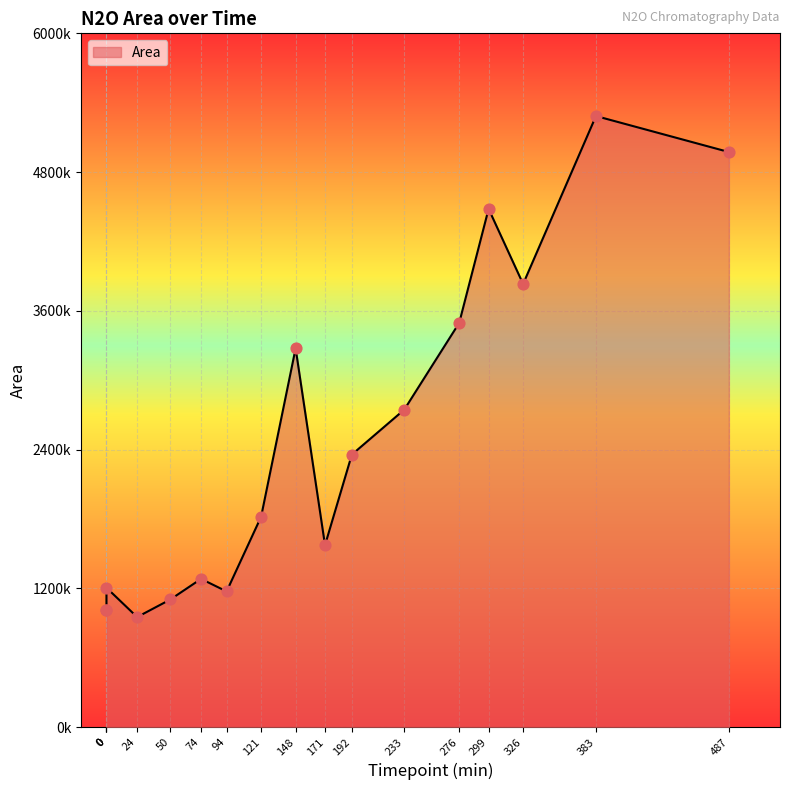

What is the change in value from 74 to 326?

+2550270